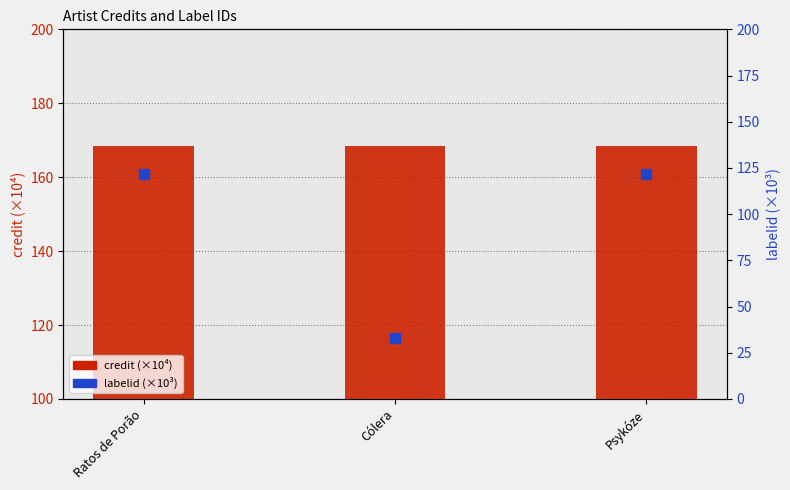

Is the value of labelid (×10³) at Ratos de Porão greater than the value of credit (×10⁴) at Cólera?

No